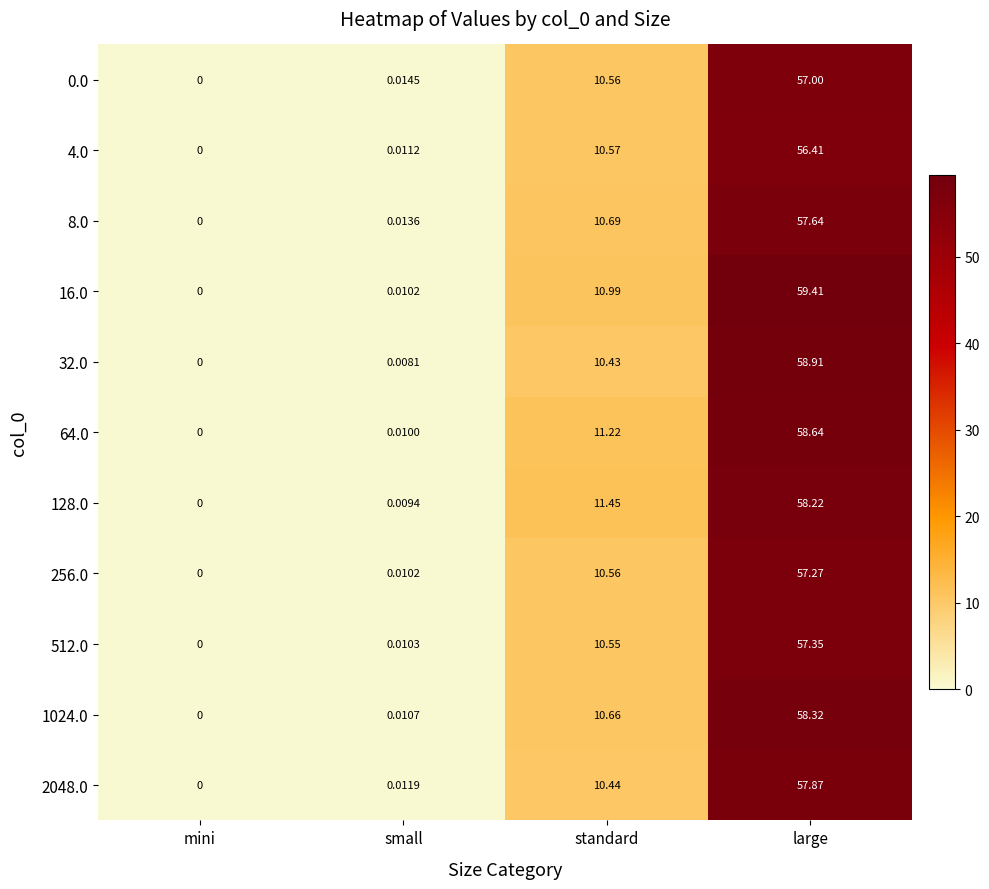

Which category has the highest value in the 2048.0 series?

large